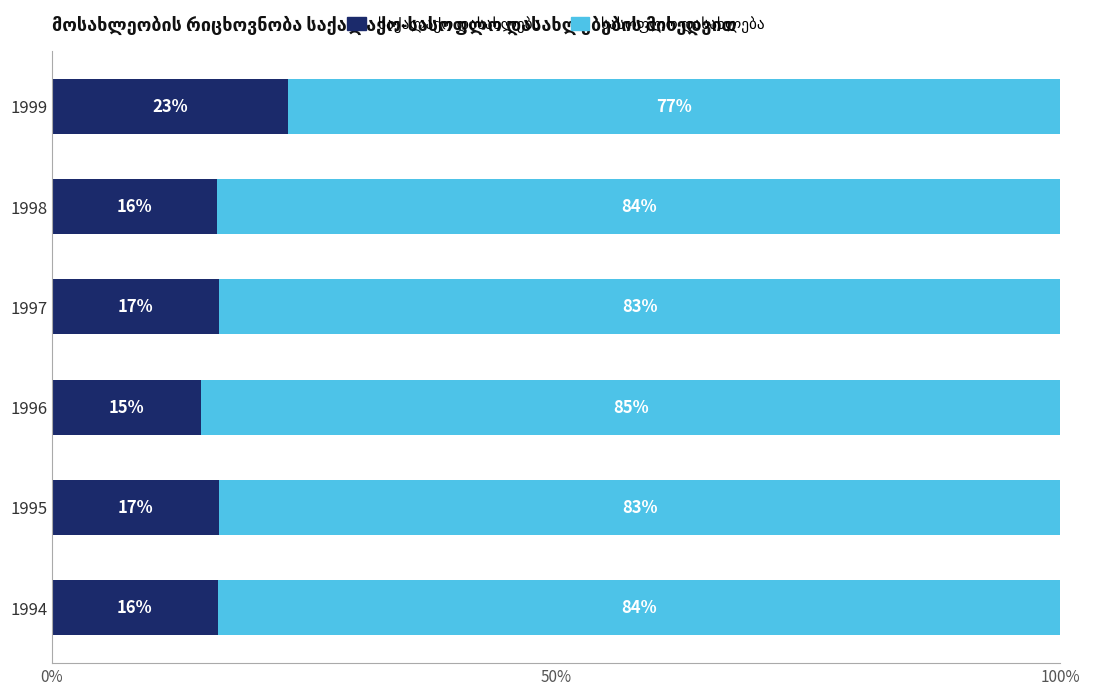

The სასოფლო დასახლება series shows 83.6 at 1998. True or false?

True